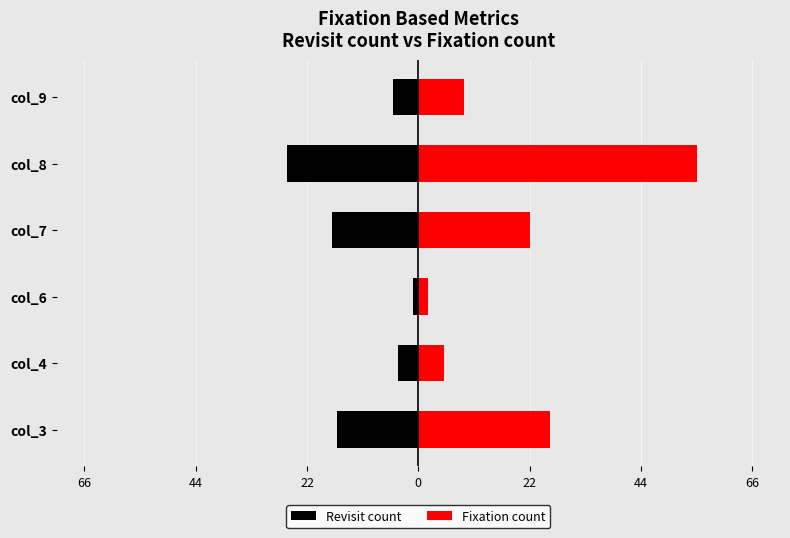

How many values in the Revisit count series exceed -5?

2